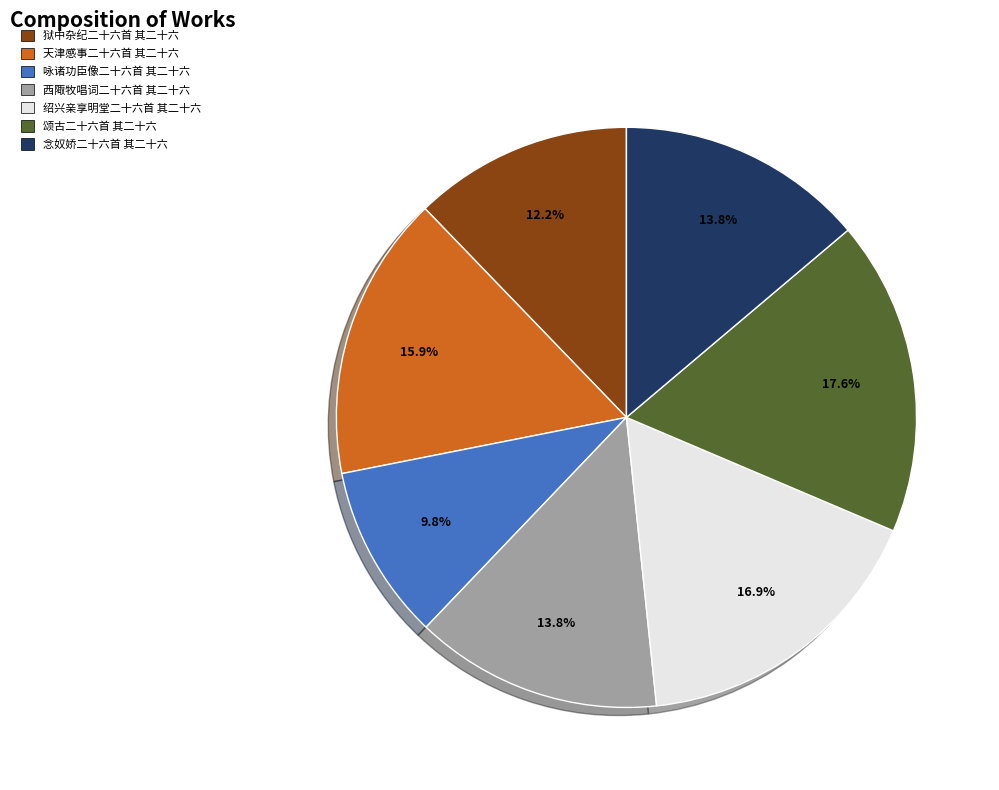

Is there a majority slice in this chart?

No